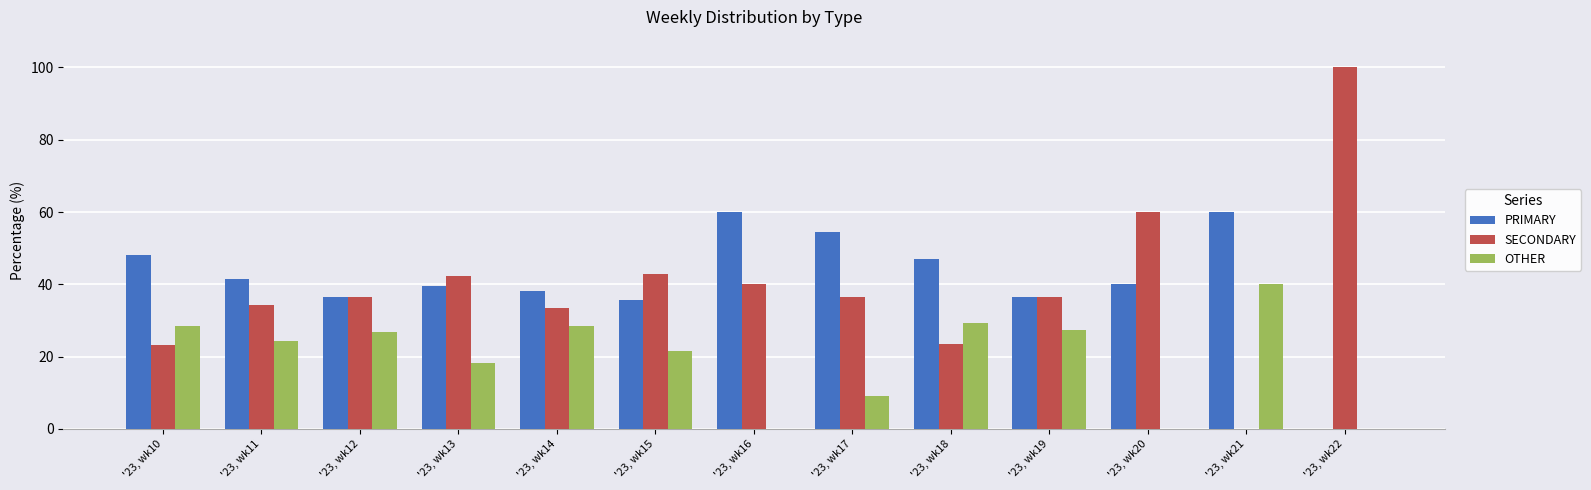

What is the sum of all PRIMARY values?

537.4